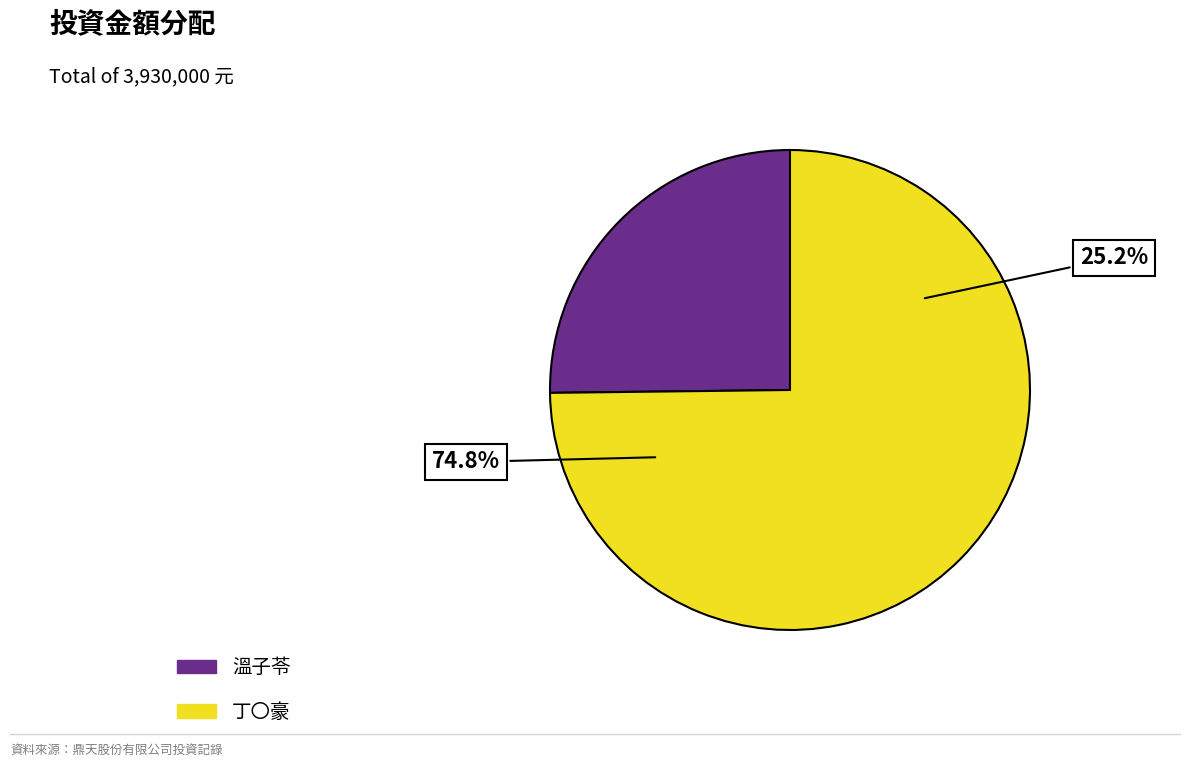

Is there any slice that represents more than half of the pie?

Yes